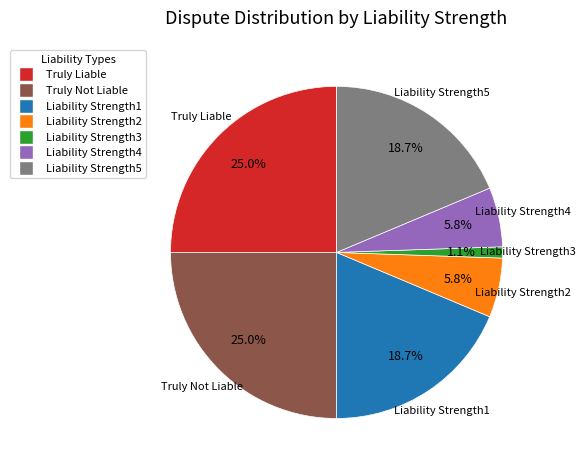

Is there any slice that represents more than half of the pie?

No